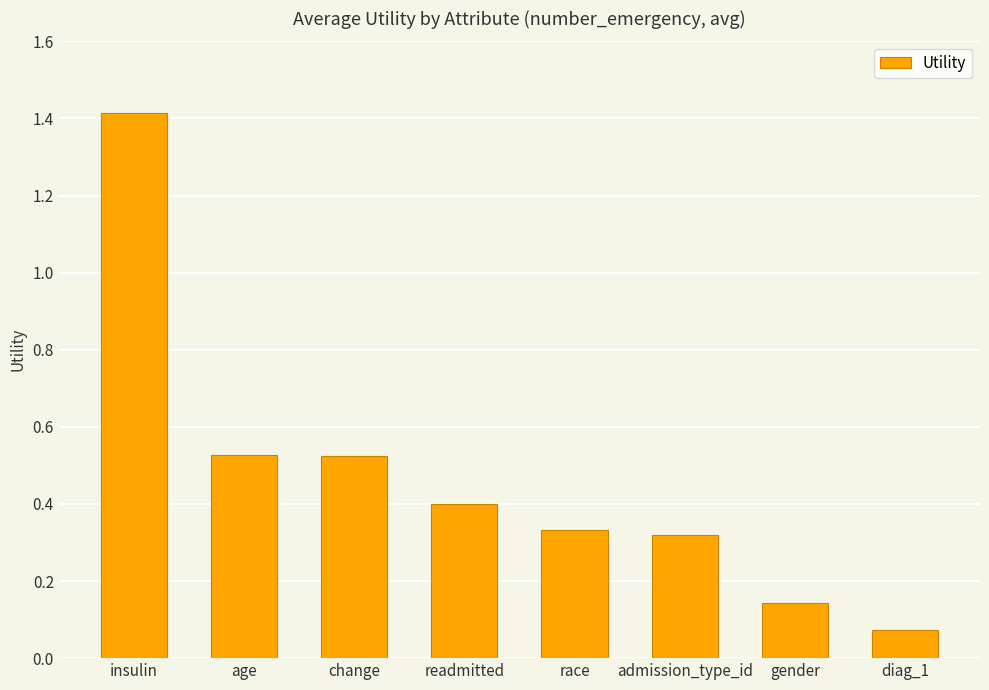

Which has a higher value, admission_type_id or diag_1?

admission_type_id